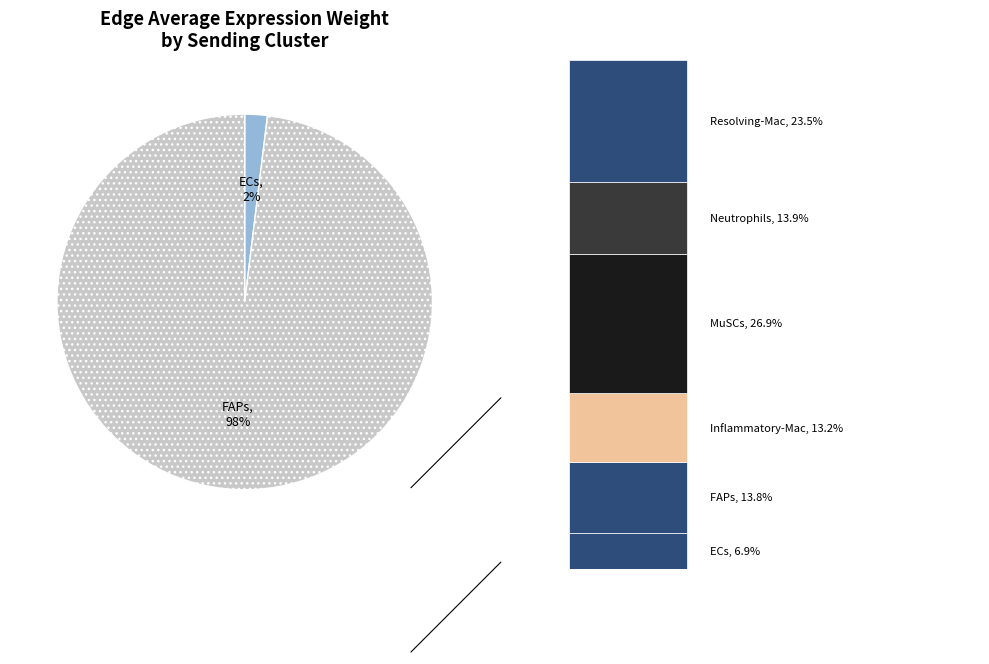

Is 1 the majority of the pie?

No